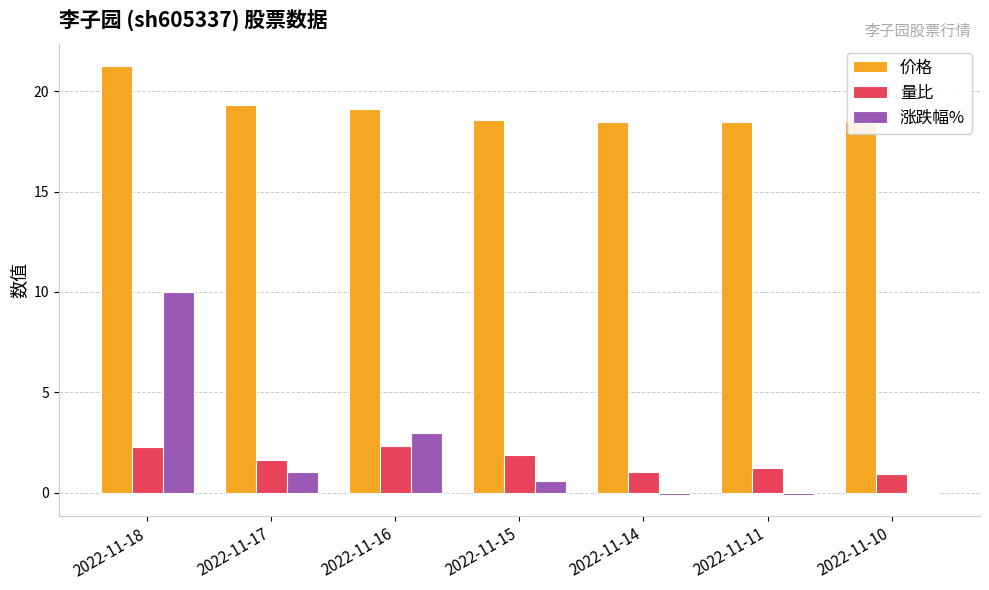

Are the bars horizontal?

No